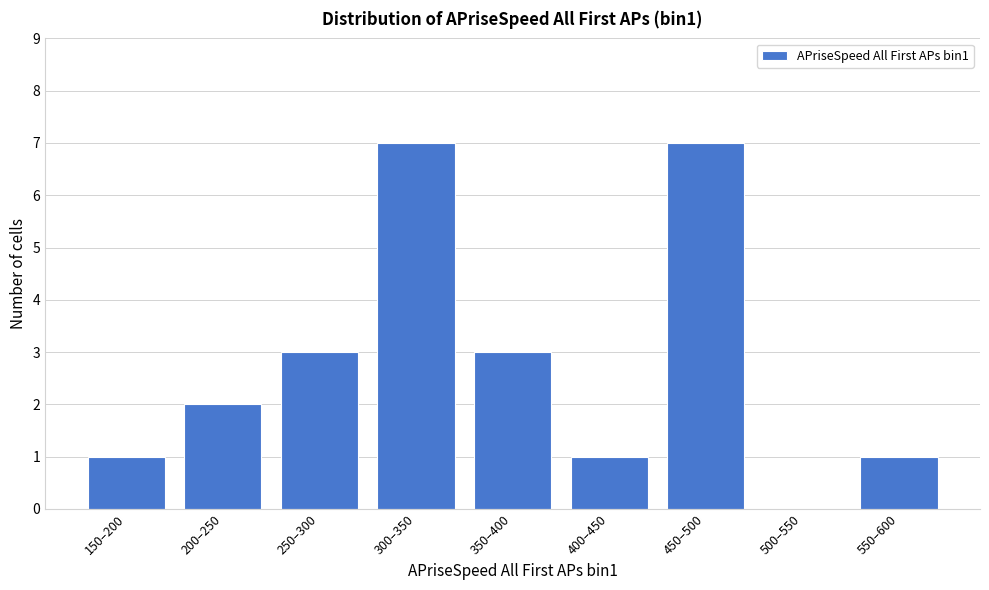

Reading left to right, transcribe all the data shown in this chart.

150–200=1	200–250=2	250–300=3	300–350=7	350–400=3	400–450=1	450–500=7	500–550=0	550–600=1